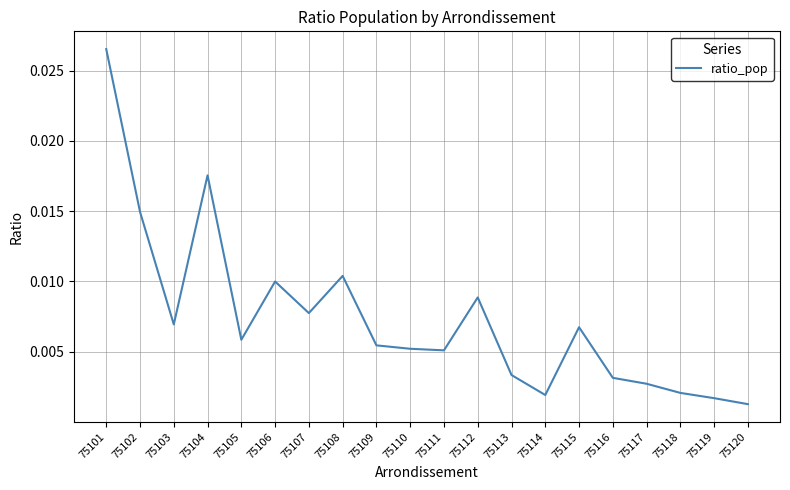

Which label corresponds to the largest value in the chart?

75101